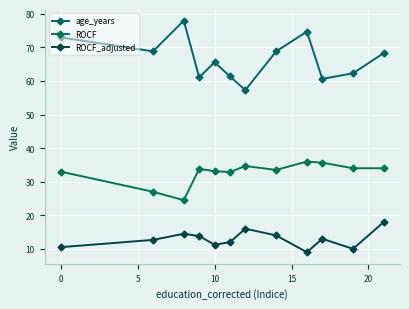

Which series has the largest range (max minus min)?

age_years